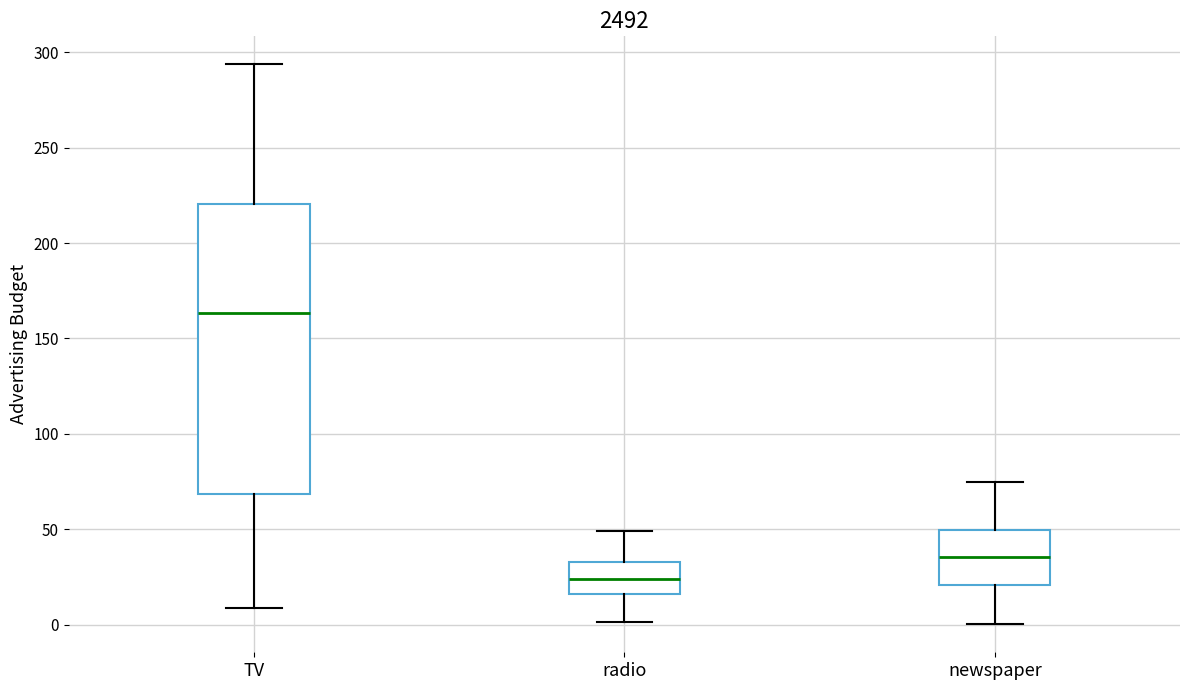

Reading left to right, transcribe this box plot: for each box, give where its median line is, the range the box spans, and where its two whiskers end, as read against the y-axis. The values are not printed on the chart, so give them approximately, as read against the axis.

TV: median 165, box 70 to 220, whiskers 10 to 295
radio: median 25, box 15 to 35, whiskers 0 to 50
newspaper: median 35, box 20 to 50, whiskers 0 to 75